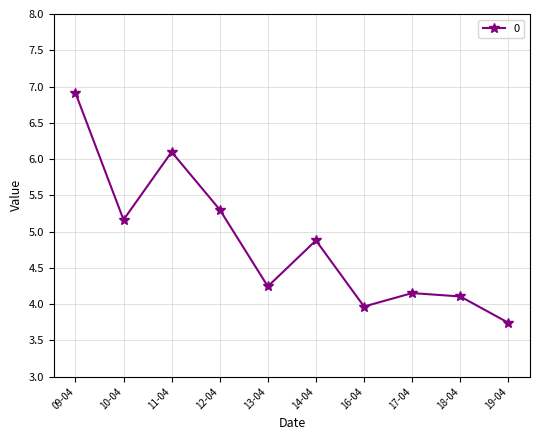

At which category does the data reach its first local peak?

11-04